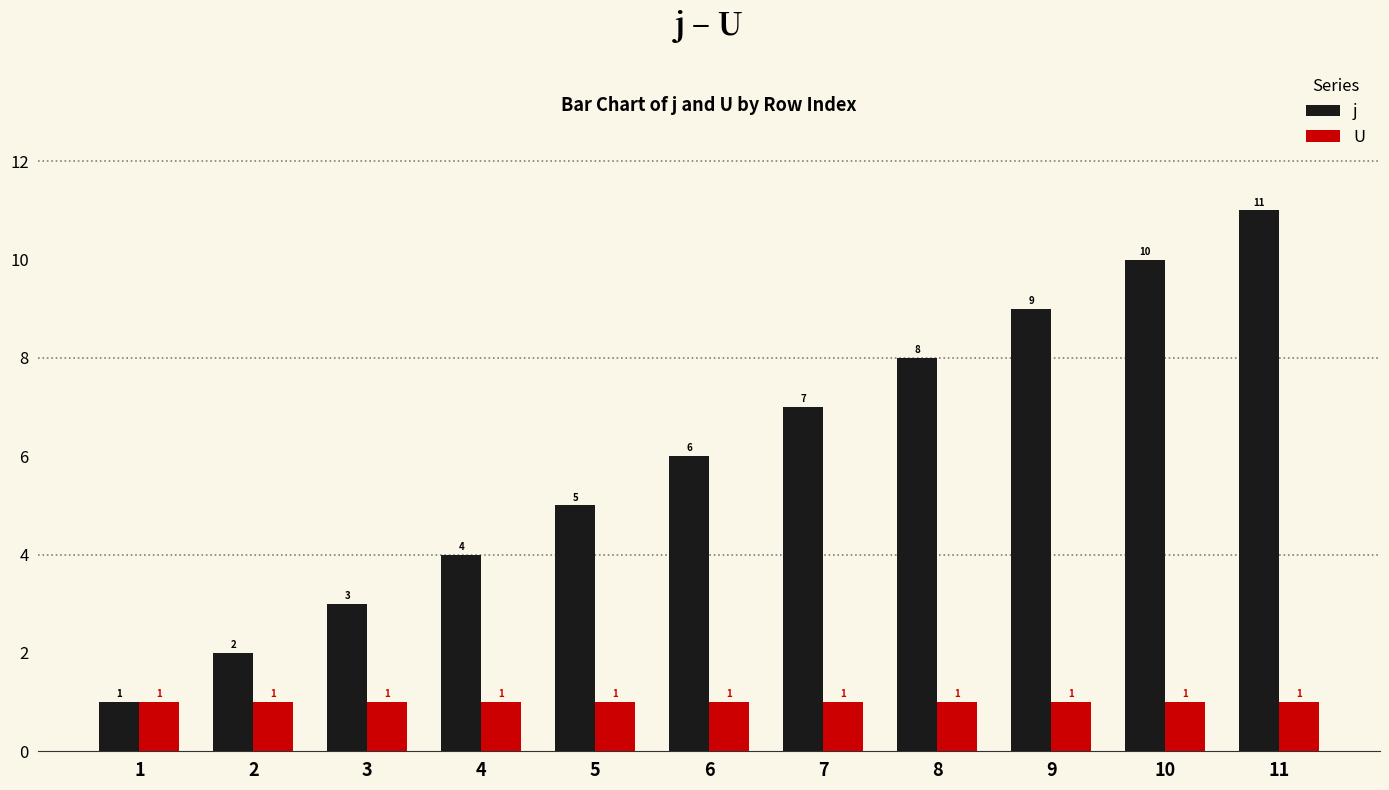

What is the total value across all series at 6?

7